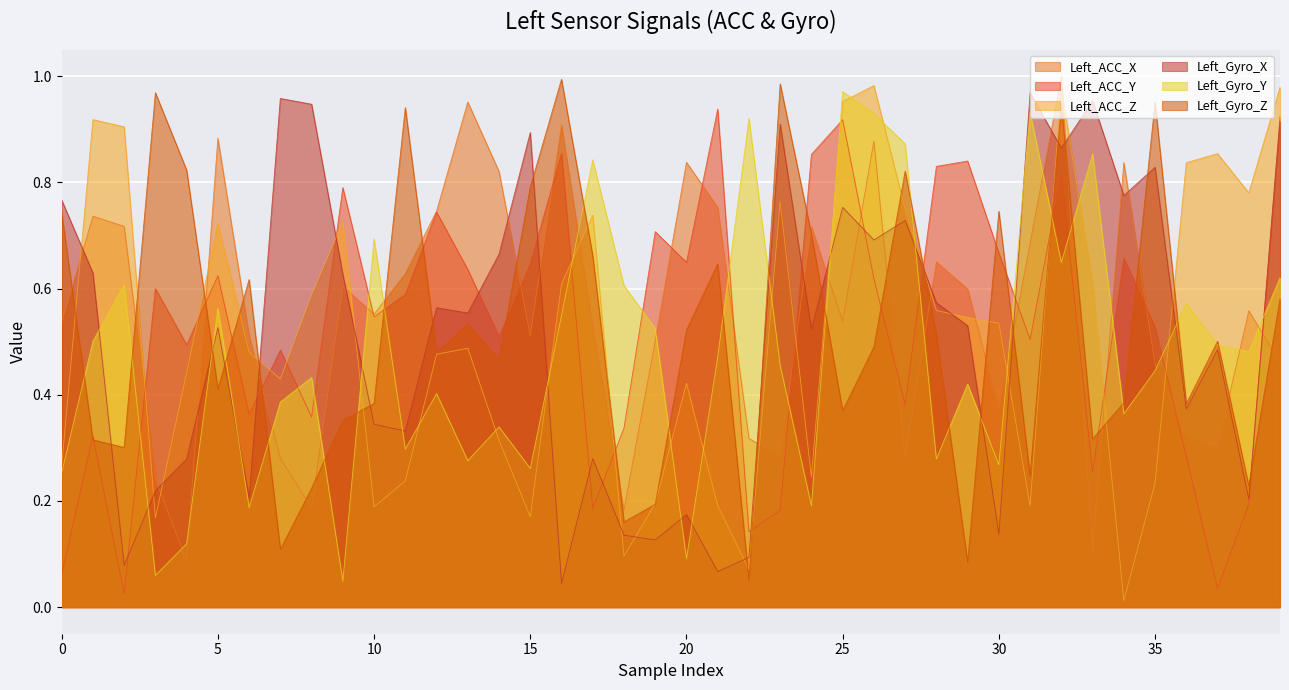

Is it true that Left_ACC_Y equals 0.6 at 6?

False